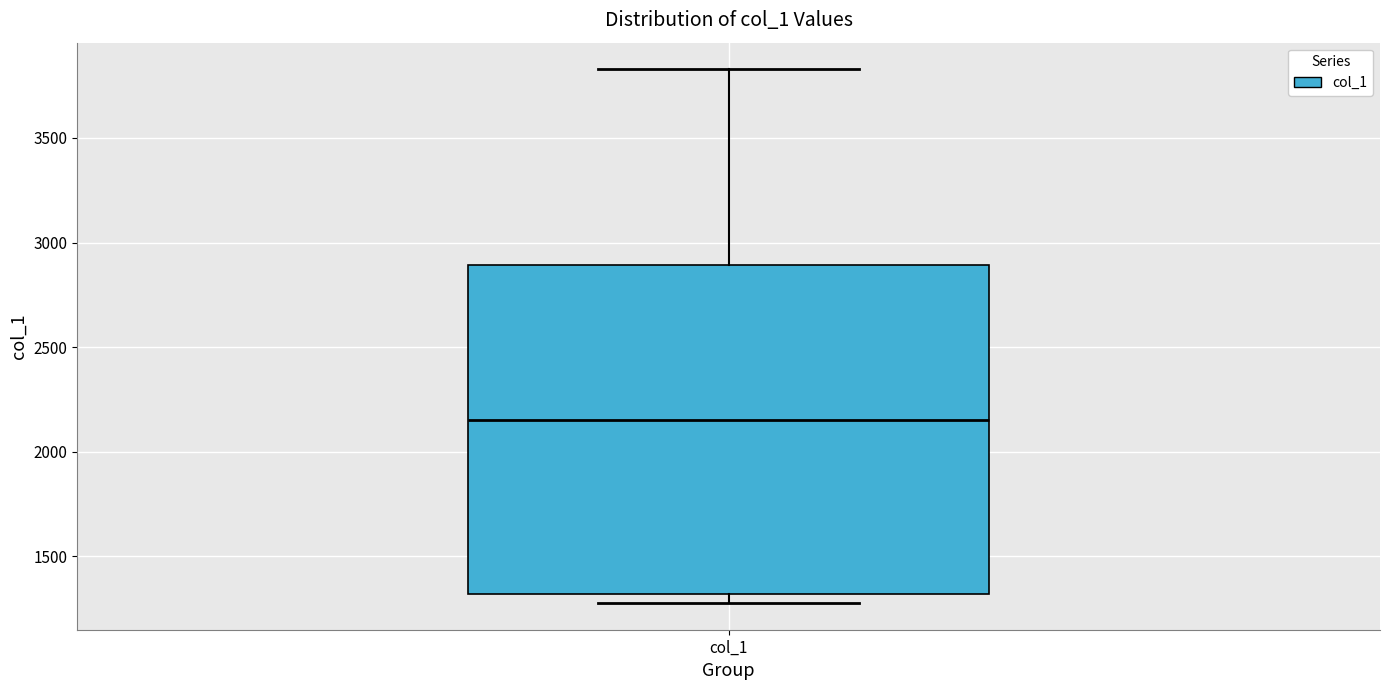

Transcribe this box plot: give where the median line is, the range the box spans, and where the two whiskers end, as read against the y-axis. The values are not printed on the chart, so give them approximately, as read against the axis.

median 2150, box 1300 to 2900, whiskers 1300 (just below the box's lower edge) to 3850